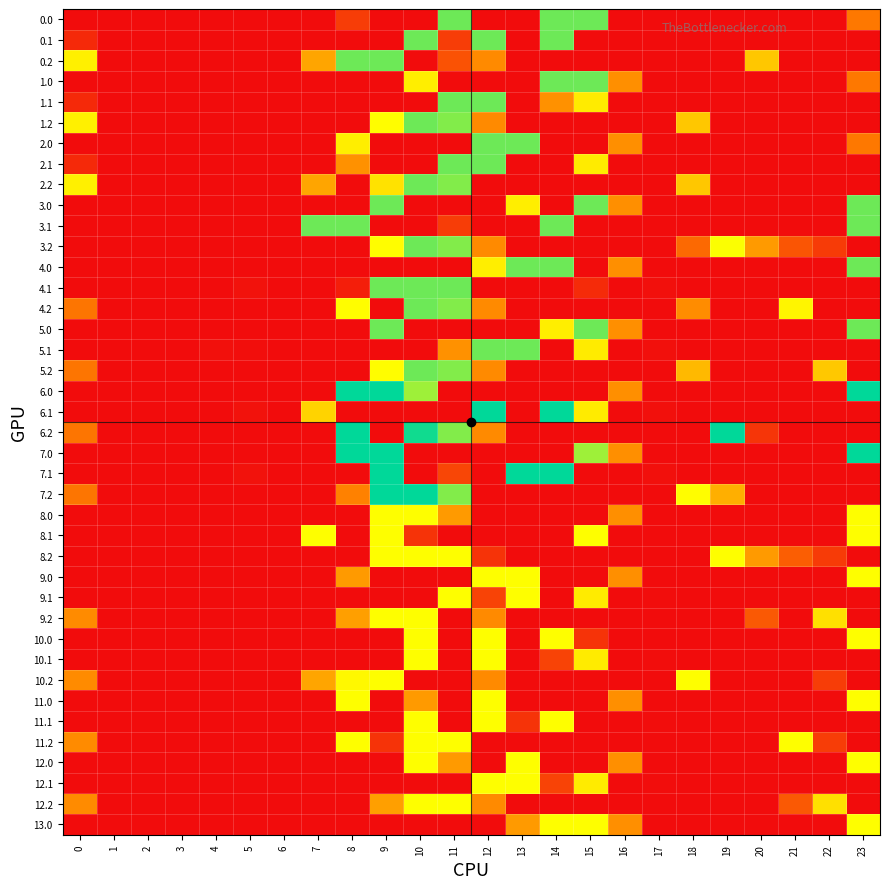

Reading left to right, what are all the values shown in this chart?

row_0: 0=0.0	1=0.0	2=0.0	3=0.0	4=0.0	5=0.0	6=0.0	7=0.0	8=25.9	9=0.0	10=0.0	11=154.0	12=0.0	13=0.0	14=154.0	15=154.0	16=0.0	17=0.0	18=0.0	19=0.0	20=0.0	21=0.0	22=0.0	23=56.3
row_1: 0=15.4	1=0.0	2=0.0	3=0.0	4=0.0	5=0.0	6=0.0	7=0.0	8=0.0	9=0.0	10=154.0	11=25.9	12=154.0	13=0.0	14=154.0	15=0.0	16=0.0	17=0.0	18=0.0	19=0.0	20=0.0	21=0.0	22=0.0	23=0.0
row_2: 0=112.9	1=0.0	2=0.0	3=0.0	4=0.0	5=0.0	6=0.0	7=77.9	8=154.0	9=154.0	10=0.0	11=36.7	12=65.2	13=0.0	14=0.0	15=0.0	16=0.0	17=0.0	18=0.0	19=0.0	20=94.0	21=0.0	22=0.0	23=0.0
row_3: 0=0.0	1=0.0	2=0.0	3=0.0	4=0.0	5=0.0	6=0.0	7=0.0	8=0.0	9=0.0	10=112.3	11=0.0	12=0.0	13=0.0	14=154.0	15=154.0	16=67.6	17=0.0	18=0.0	19=0.0	20=0.0	21=0.0	22=0.0	23=56.3
row_4: 0=15.4	1=0.0	2=0.0	3=0.0	4=0.0	5=0.0	6=0.0	7=0.0	8=0.0	9=0.0	10=0.0	11=154.0	12=154.0	13=0.0	14=68.8	15=111.1	16=0.0	17=0.0	18=0.0	19=0.0	20=0.0	21=0.0	22=0.0	23=0.0
row_5: 0=112.9	1=0.0	2=0.0	3=0.0	4=0.0	5=0.0	6=0.0	7=0.0	8=0.0	9=119.5	10=154.0	11=149.1	12=65.2	13=0.0	14=0.0	15=0.0	16=0.0	17=0.0	18=94.0	19=0.0	20=0.0	21=0.0	22=0.0	23=0.0
row_6: 0=0.0	1=0.0	2=0.0	3=0.0	4=0.0	5=0.0	6=0.0	7=0.0	8=112.3	9=0.0	10=0.0	11=0.0	12=154.0	13=154.0	14=0.0	15=0.0	16=67.6	17=0.0	18=0.0	19=0.0	20=0.0	21=0.0	22=0.0	23=56.3
row_7: 0=15.4	1=0.0	2=0.0	3=0.0	4=0.0	5=0.0	6=0.0	7=0.0	8=68.8	9=0.0	10=0.0	11=154.0	12=154.0	13=0.0	14=0.0	15=111.1	16=0.0	17=0.0	18=0.0	19=0.0	20=0.0	21=0.0	22=0.0	23=0.0
row_8: 0=112.9	1=0.0	2=0.0	3=0.0	4=0.0	5=0.0	6=0.0	7=77.9	8=0.0	9=106.8	10=154.0	11=149.1	12=0.0	13=0.0	14=0.0	15=0.0	16=0.0	17=0.0	18=94.0	19=0.0	20=0.0	21=0.0	22=0.0	23=0.0
row_9: 0=0.0	1=0.0	2=0.0	3=0.0	4=0.0	5=0.0	6=0.0	7=0.0	8=0.0	9=154.0	10=0.0	11=0.0	12=0.0	13=112.3	14=0.0	15=154.0	16=67.6	17=0.0	18=0.0	19=0.0	20=0.0	21=0.0	22=0.0	23=154.0
row_10: 0=0.0	1=0.0	2=0.0	3=0.0	4=0.0	5=0.0	6=0.0	7=154.0	8=154.0	9=0.0	10=0.0	11=25.9	12=0.0	13=0.0	14=154.0	15=0.0	16=0.0	17=0.0	18=0.0	19=0.0	20=0.0	21=0.0	22=0.0	23=154.0
row_11: 0=0.0	1=0.0	2=0.0	3=0.0	4=0.0	5=0.0	6=0.0	7=0.0	8=0.0	9=119.5	10=154.0	11=149.1	12=65.2	13=0.0	14=0.0	15=0.0	16=0.0	17=0.0	18=48.9	19=120.9	20=72.8	21=38.0	22=24.6	23=0.0
row_12: 0=0.0	1=0.0	2=0.0	3=0.0	4=0.0	5=0.0	6=0.0	7=0.0	8=0.0	9=0.0	10=0.0	11=0.0	12=112.3	13=154.0	14=154.0	15=0.0	16=67.6	17=0.0	18=0.0	19=0.0	20=0.0	21=0.0	22=0.0	23=154.0
row_13: 0=0.0	1=0.0	2=0.0	3=0.0	4=0.0	5=3.2	6=0.0	7=0.0	8=9.7	9=154.0	10=154.0	11=154.0	12=0.0	13=0.0	14=0.0	15=16.1	16=0.0	17=1.9	18=0.0	19=0.0	20=0.0	21=0.0	22=0.0	23=0.0
row_14: 0=54.9	1=0.0	2=0.0	3=0.0	4=0.0	5=0.0	6=0.0	7=0.0	8=119.5	9=0.0	10=154.0	11=149.1	12=65.2	13=0.0	14=0.0	15=0.0	16=0.0	17=0.0	18=66.4	19=0.0	20=0.0	21=115.6	22=0.0	23=0.0
row_15: 0=0.0	1=0.0	2=0.0	3=0.0	4=0.0	5=0.0	6=0.0	7=0.0	8=0.0	9=154.0	10=0.0	11=0.0	12=0.0	13=0.0	14=112.3	15=154.0	16=67.6	17=0.0	18=0.0	19=0.0	20=0.0	21=0.0	22=0.0	23=154.0
row_16: 0=0.0	1=0.0	2=0.0	3=0.0	4=2.4	5=0.8	6=0.0	7=0.0	8=0.0	9=0.0	10=0.0	11=68.8	12=154.0	13=154.0	14=0.0	15=111.1	16=0.0	17=1.9	18=0.0	19=0.0	20=0.0	21=0.0	22=0.0	23=0.0
row_17: 0=54.9	1=0.0	2=0.0	3=0.0	4=0.0	5=0.0	6=0.0	7=0.0	8=0.0	9=119.5	10=154.0	11=149.1	12=65.2	13=0.0	14=0.0	15=0.0	16=0.0	17=0.0	18=87.5	19=0.0	20=0.0	21=0.0	22=94.6	23=0.0
row_18: 0=0.0	1=0.0	2=0.0	3=0.0	4=0.0	5=0.0	6=0.0	7=0.0	8=180.0	9=180.0	10=142.6	11=0.0	12=0.0	13=0.0	14=0.0	15=0.0	16=67.6	17=0.0	18=0.0	19=0.0	20=0.0	21=0.0	22=0.0	23=180.0
row_19: 0=0.0	1=0.0	2=0.0	3=0.0	4=0.0	5=3.2	6=0.0	7=99.2	8=0.0	9=0.0	10=0.0	11=0.0	12=180.0	13=0.0	14=180.0	15=111.1	16=0.0	17=1.9	18=0.0	19=0.0	20=0.0	21=0.0	22=0.0	23=0.0
row_20: 0=54.9	1=0.0	2=0.0	3=0.0	4=0.0	5=0.0	6=0.0	7=0.0	8=180.0	9=0.0	10=175.9	11=149.1	12=65.2	13=0.0	14=0.0	15=0.0	16=0.0	17=0.0	18=0.0	19=180.0	20=21.6	21=0.0	22=0.0	23=0.0
row_21: 0=0.0	1=0.0	2=0.0	3=0.0	4=0.0	5=0.0	6=0.0	7=0.0	8=180.0	9=180.0	10=0.0	11=0.0	12=0.0	13=0.0	14=0.0	15=142.6	16=67.6	17=0.0	18=0.0	19=0.0	20=0.0	21=0.0	22=0.0	23=180.0
row_22: 0=0.0	1=0.0	2=0.0	3=0.0	4=0.0	5=3.2	6=0.0	7=0.0	8=0.0	9=180.0	10=0.0	11=30.2	12=0.0	13=180.0	14=180.0	15=0.0	16=0.0	17=1.9	18=0.0	19=0.0	20=0.0	21=0.0	22=0.0	23=0.0
row_23: 0=54.9	1=0.0	2=0.0	3=0.0	4=0.0	5=0.0	6=0.0	7=0.0	8=61.1	9=180.0	10=180.0	11=149.1	12=0.0	13=0.0	14=0.0	15=0.0	16=0.0	17=0.0	18=118.9	19=82.8	20=0.0	21=0.0	22=0.0	23=0.0
row_24: 0=0.0	1=0.0	2=0.0	3=0.0	4=0.0	5=0.0	6=0.0	7=0.0	8=0.0	9=120.0	10=120.0	11=72.5	12=0.0	13=0.0	14=0.0	15=0.0	16=67.6	17=0.0	18=0.0	19=0.0	20=0.0	21=0.0	22=0.0	23=120.0
row_25: 0=0.0	1=0.0	2=0.0	3=0.0	4=0.0	5=0.0	6=0.0	7=120.0	8=0.0	9=120.0	10=20.2	11=0.0	12=0.0	13=0.0	14=0.0	15=120.0	16=0.0	17=0.0	18=0.0	19=0.0	20=0.0	21=0.0	22=0.0	23=120.0
row_26: 0=0.0	1=0.0	2=0.0	3=0.0	4=0.0	5=0.0	6=0.0	7=0.0	8=0.0	9=120.0	10=120.0	11=120.0	12=20.2	13=0.0	14=0.0	15=0.0	16=0.0	17=0.0	18=0.0	19=120.0	20=72.8	21=43.0	22=24.6	23=0.0
row_27: 0=0.0	1=0.0	2=0.0	3=0.0	4=0.0	5=0.0	6=0.0	7=0.0	8=72.5	9=0.0	10=0.0	11=0.0	12=120.0	13=120.0	14=0.0	15=0.0	16=67.6	17=0.0	18=0.0	19=0.0	20=0.0	21=0.0	22=0.0	23=120.0
row_28: 0=0.0	1=0.0	2=0.0	3=0.0	4=0.0	5=0.0	6=0.0	7=0.0	8=0.0	9=0.0	10=0.0	11=120.0	12=29.1	13=120.0	14=0.0	15=111.1	16=0.0	17=0.7	18=0.0	19=0.0	20=0.0	21=0.0	22=0.0	23=0.0
row_29: 0=65.9	1=0.0	2=0.0	3=0.0	4=0.0	5=0.0	6=0.0	7=0.0	8=75.0	9=120.0	10=120.0	11=0.0	12=65.2	13=0.0	14=0.0	15=0.0	16=0.0	17=0.0	18=0.0	19=0.0	20=40.1	21=0.0	22=105.6	23=0.0
row_30: 0=0.0	1=0.0	2=0.0	3=0.0	4=0.0	5=0.0	6=0.0	7=0.0	8=0.0	9=0.0	10=120.0	11=0.0	12=120.0	13=0.0	14=120.0	15=20.2	16=0.0	17=0.0	18=0.0	19=0.0	20=0.0	21=0.0	22=0.0	23=120.0
row_31: 0=0.0	1=0.0	2=0.0	3=0.0	4=0.0	5=0.0	6=0.0	7=0.0	8=0.0	9=0.0	10=120.0	11=0.0	12=120.0	13=0.0	14=29.1	15=111.1	16=0.0	17=0.7	18=0.0	19=0.0	20=0.0	21=0.0	22=0.0	23=0.0
row_32: 0=65.9	1=0.0	2=0.0	3=0.0	4=0.0	5=0.0	6=0.0	7=77.9	8=117.0	9=120.0	10=0.0	11=0.0	12=65.2	13=0.0	14=0.0	15=0.0	16=0.0	17=0.0	18=120.0	19=0.0	20=0.0	21=0.0	22=25.7	23=0.0
row_33: 0=0.0	1=0.0	2=0.0	3=0.0	4=0.0	5=0.0	6=0.0	7=0.0	8=120.0	9=0.0	10=72.5	11=0.0	12=120.0	13=0.0	14=0.0	15=0.0	16=67.6	17=0.0	18=0.0	19=0.0	20=0.0	21=0.0	22=0.0	23=120.0
row_34: 0=0.0	1=0.0	2=0.0	3=0.0	4=0.0	5=0.0	6=0.0	7=0.0	8=0.0	9=0.0	10=120.0	11=0.0	12=120.0	13=20.2	14=120.0	15=0.0	16=0.0	17=0.7	18=0.0	19=0.0	20=0.0	21=0.0	22=0.0	23=0.0
row_35: 0=65.9	1=0.0	2=0.0	3=0.0	4=0.0	5=0.0	6=0.0	7=0.0	8=120.0	9=20.2	10=120.0	11=120.0	12=0.0	13=0.0	14=0.0	15=0.0	16=0.0	17=0.0	18=0.0	19=0.0	20=0.0	21=120.0	22=25.7	23=0.0
row_36: 0=0.0	1=0.0	2=0.0	3=0.0	4=0.0	5=0.0	6=0.0	7=0.0	8=0.0	9=0.0	10=120.0	11=72.5	12=0.0	13=120.0	14=0.0	15=0.0	16=67.6	17=0.0	18=0.0	19=0.0	20=0.0	21=0.0	22=0.0	23=120.0
row_37: 0=0.0	1=0.0	2=0.0	3=0.0	4=0.0	5=0.0	6=0.0	7=0.0	8=0.0	9=0.0	10=0.0	11=0.0	12=120.0	13=120.0	14=29.1	15=111.1	16=0.0	17=0.7	18=0.0	19=0.0	20=0.0	21=0.0	22=0.0	23=0.0
row_38: 0=65.9	1=0.0	2=0.0	3=0.0	4=0.0	5=0.0	6=0.0	7=0.0	8=0.0	9=75.0	10=120.0	11=120.0	12=65.2	13=0.0	14=0.0	15=0.0	16=0.0	17=0.0	18=0.0	19=0.0	20=0.0	21=40.1	22=105.6	23=0.0
row_39: 0=0.0	1=0.0	2=0.0	3=0.0	4=0.0	5=0.0	6=0.0	7=0.0	8=0.0	9=0.0	10=0.0	11=0.0	12=0.0	13=72.5	14=120.0	15=120.0	16=67.6	17=0.0	18=0.0	19=0.0	20=0.0	21=0.0	22=0.0	23=120.0